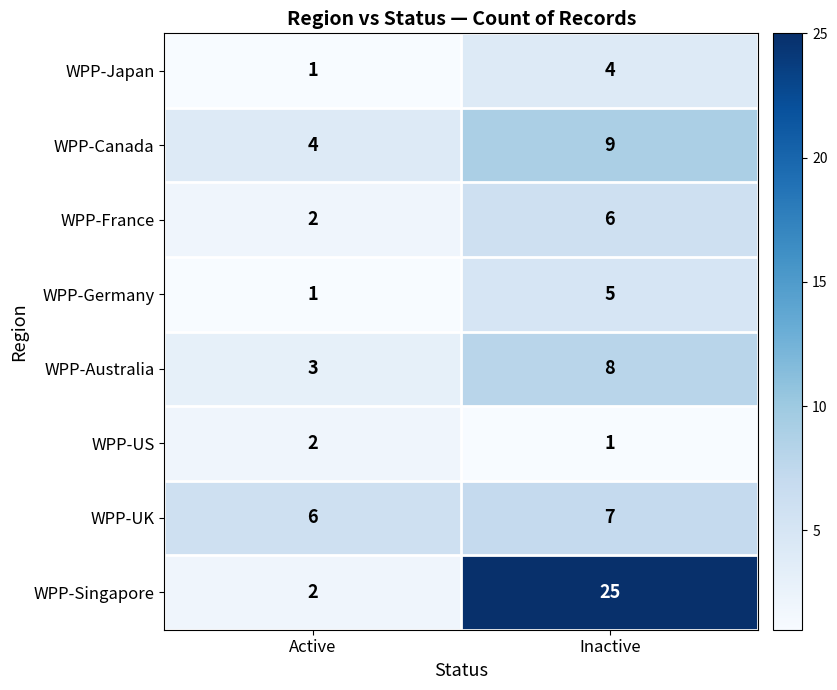

List the labels in order of WPP-US value, smallest first.

Inactive, Active